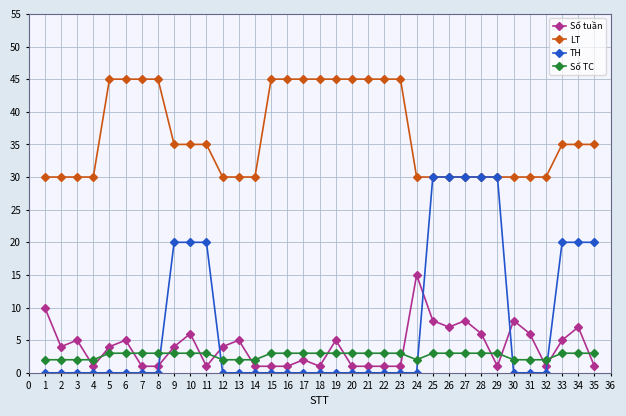

What is the total value across all series at 18?

49